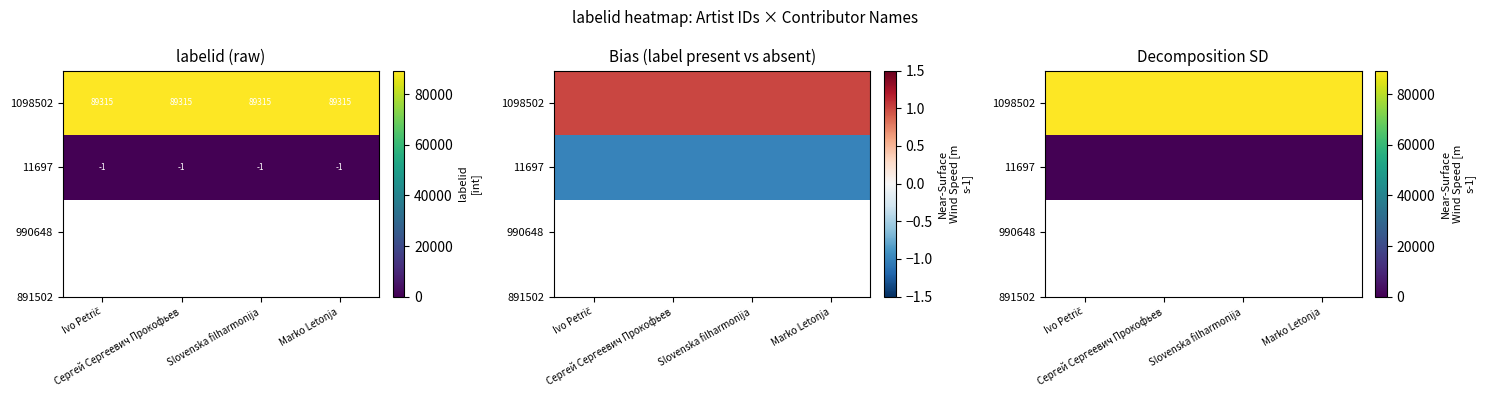

Is it true that 11697 equals 0 at Сергей Сергеевич Прокофьев?

True